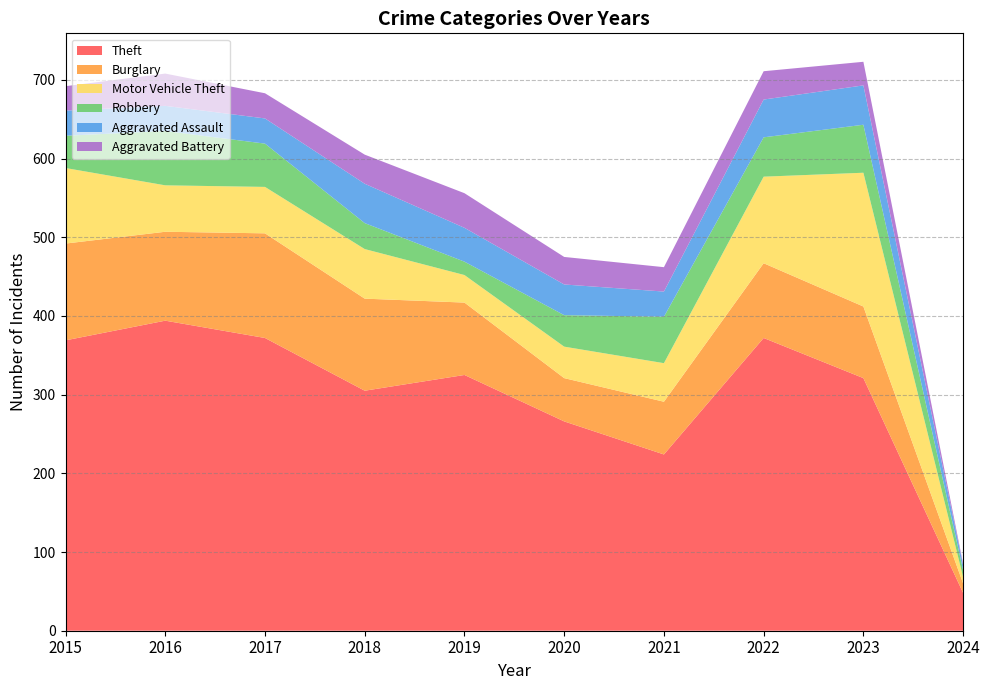

Reading left to right, what are all the values shown in this chart?

Theft: 2015=369	2016=394	2017=372	2018=305	2019=325	2020=266	2021=224	2022=372	2023=321	2024=48
Burglary: 2015=123	2016=113	2017=133	2018=117	2019=92	2020=55	2021=67	2022=95	2023=91	2024=12
Motor Vehicle Theft: 2015=96	2016=59	2017=59	2018=63	2019=35	2020=40	2021=49	2022=110	2023=170	2024=8
Robbery: 2015=41	2016=69	2017=55	2018=33	2019=17	2020=40	2021=59	2022=50	2023=61	2024=9
Aggravated Assault: 2015=32	2016=32	2017=32	2018=50	2019=43	2020=39	2021=32	2022=48	2023=50	2024=6
Aggravated Battery: 2015=31	2016=41	2017=32	2018=37	2019=44	2020=35	2021=31	2022=36	2023=30	2024=2